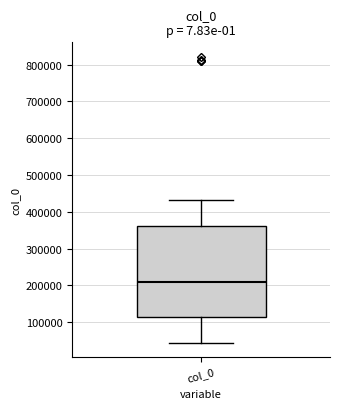

Where is the upper edge of the box for col_0 on the y-axis? The values are not printed on the chart, so give them approximately, as read against the axis.

360000